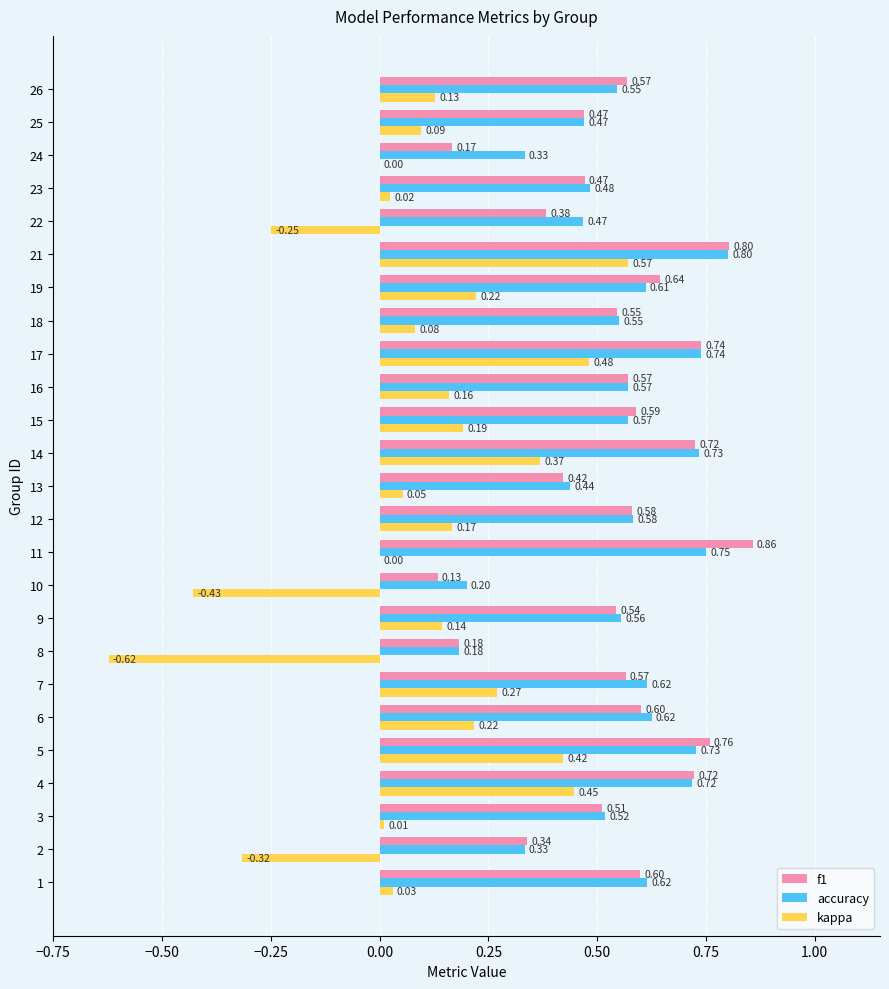

At which category is the sum across all series the highest?

21